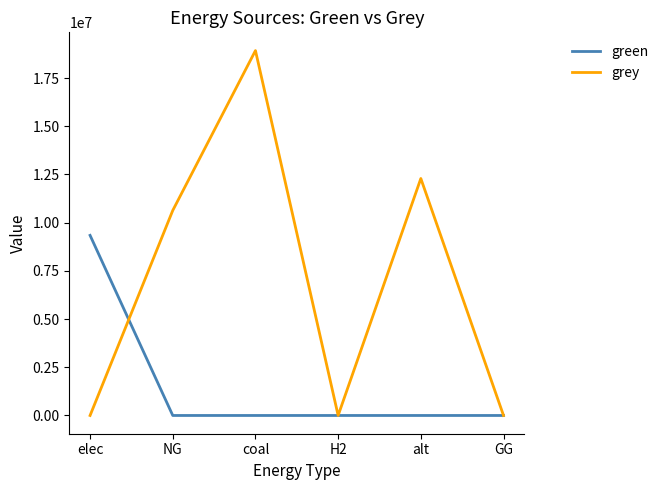

Which series has the largest range (max minus min)?

grey